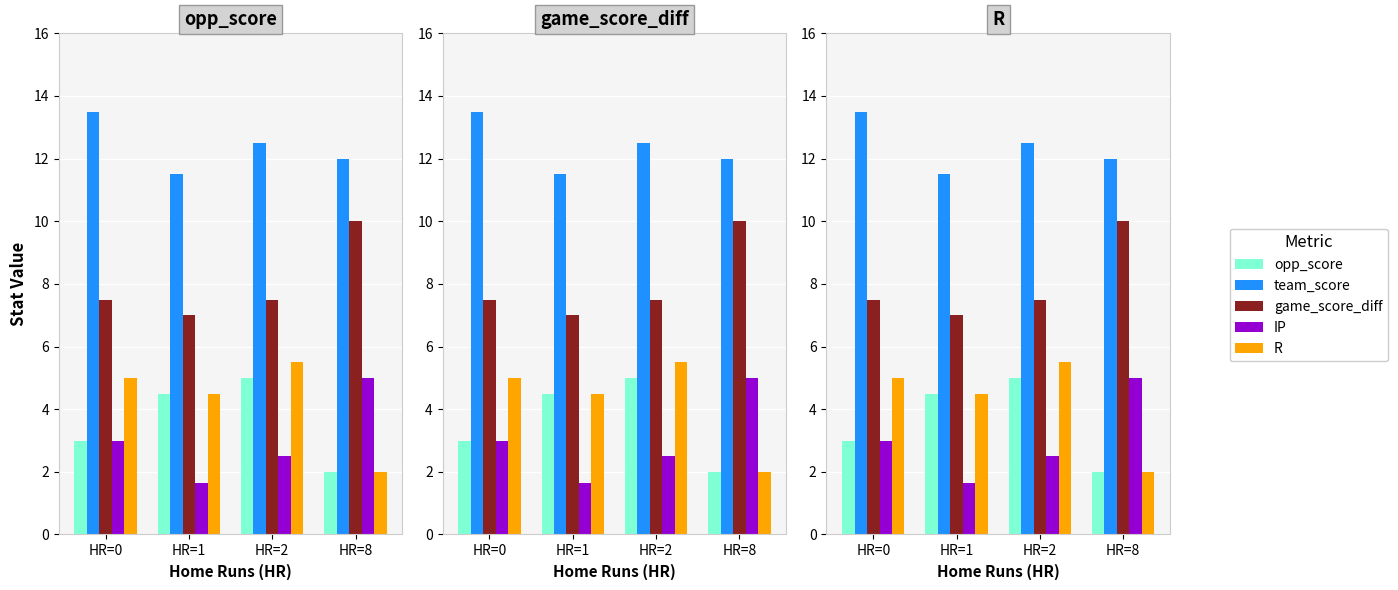

The value of R at HR=1 is 4.5. True or false?

True